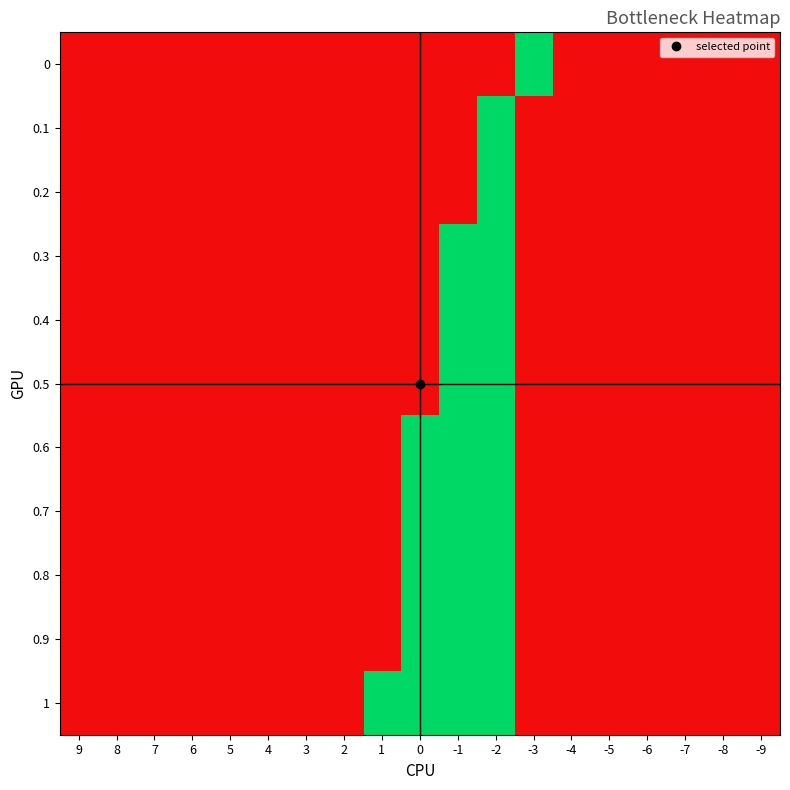

Rank the series by their maximum value, from highest to lowest.

0, 0.1, 0.2, 0.3, 0.4, 0.5, 0.6, 0.7, 0.8, 0.9, 1